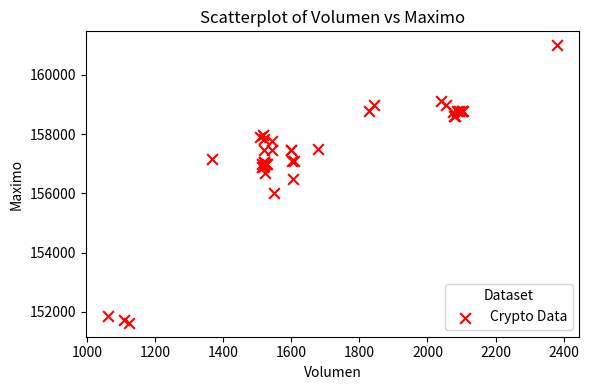

What Y value in the scatter plot is closest to 156316?

156500